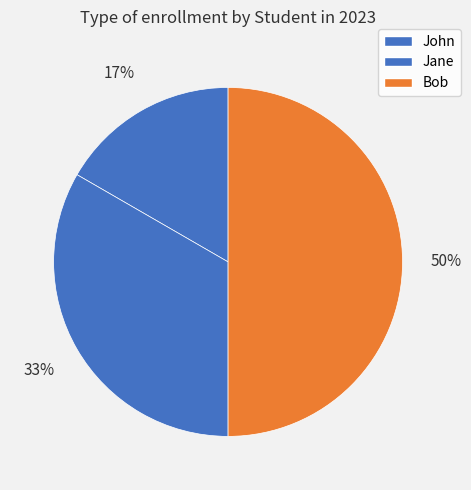

Between Bob and John, which is larger?

Bob